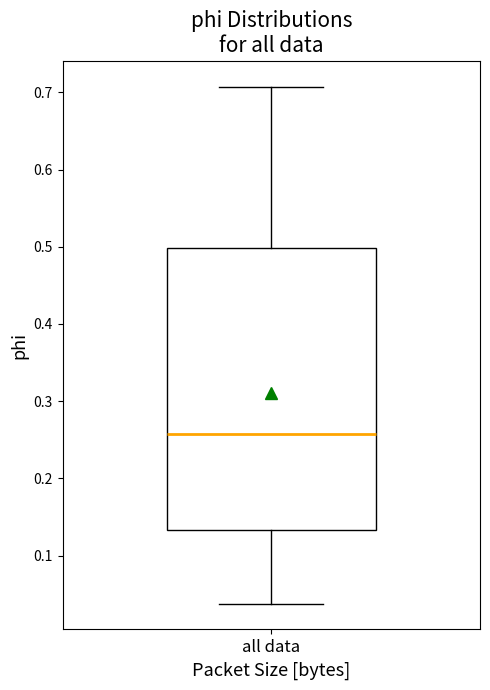

Where does the lower whisker of the box for all data end on the y-axis? The values are not printed on the chart, so give them approximately, as read against the axis.

0.04